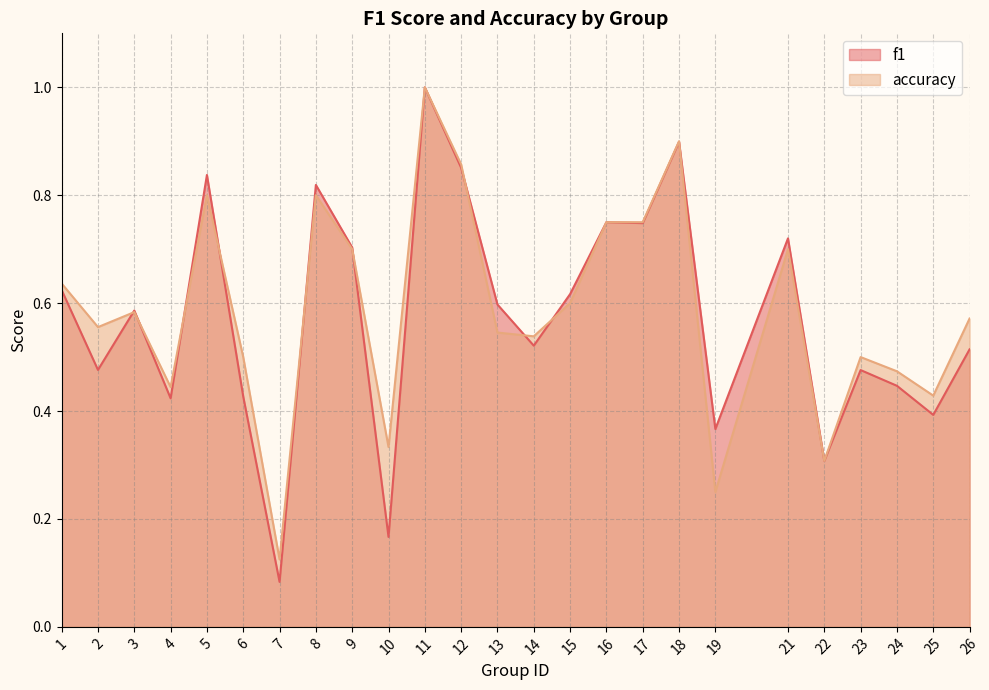

Reading left to right, extract all data points from this chart.

f1: 0.6	0.5	0.6	0.4	0.8	0.4	0.1	0.8	0.7	0.2	1.0	0.9	0.6	0.5	0.6	0.8	0.7	0.9	0.4	0.7	0.3	0.5	0.4	0.4	0.5
accuracy: 0.6	0.6	0.6	0.4	0.8	0.5	0.1	0.8	0.7	0.3	1.0	0.9	0.5	0.5	0.6	0.8	0.8	0.9	0.2	0.7	0.3	0.5	0.5	0.4	0.6